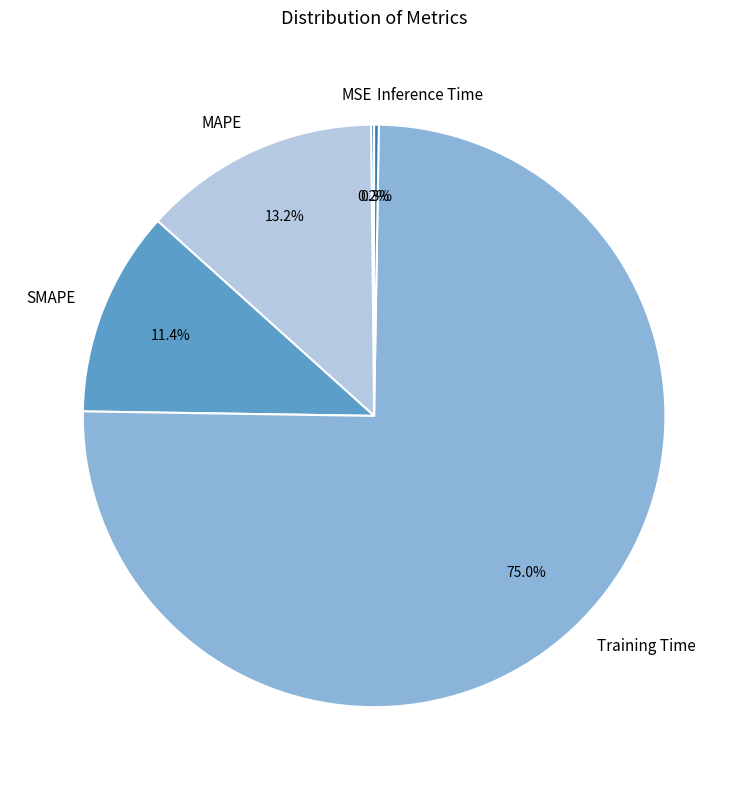

Which slice is the largest?

Training Time